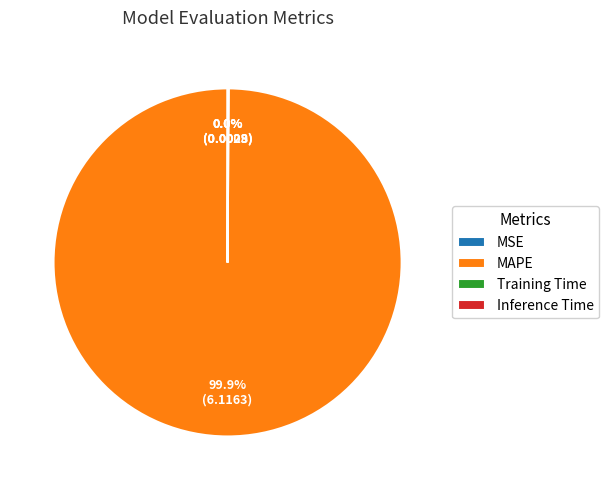

To the nearest percent, what portion does MAPE represent?

100%